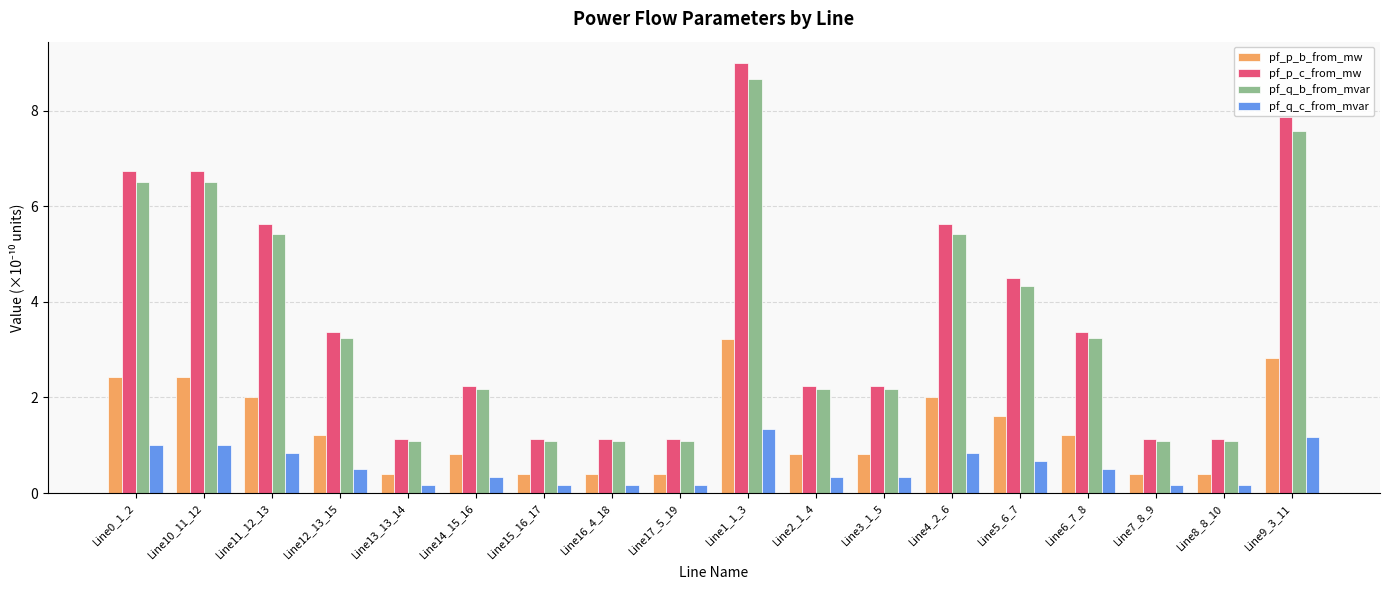

At which category is the sum across all series the highest?

Line1_1_3